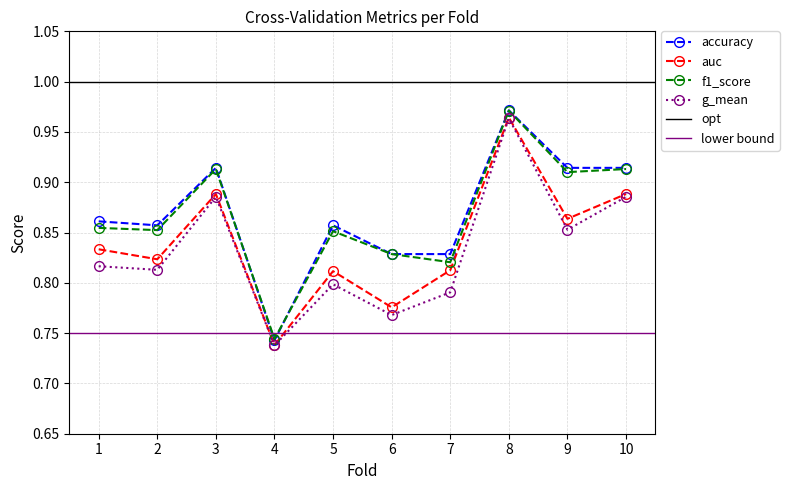

Is the value of g_mean at 10 greater than the value of auc at 6?

Yes